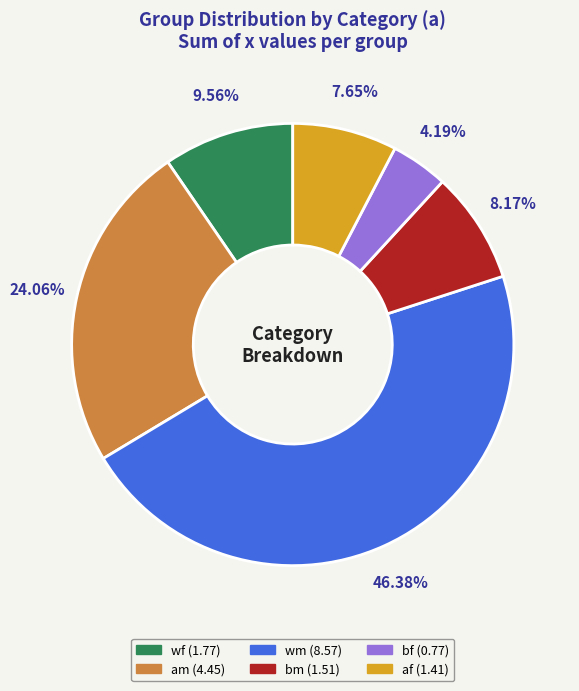

Count the number of slices in the pie.

6